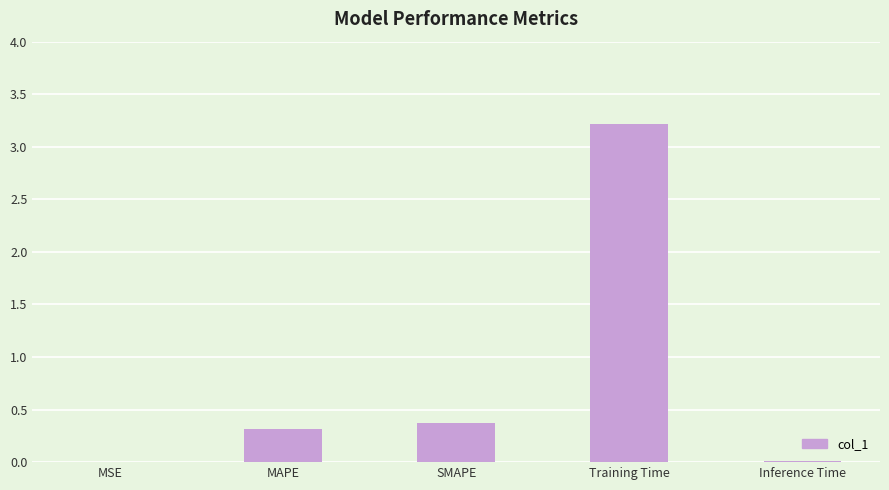

What is the sum of the values at SMAPE and MAPE?

0.7